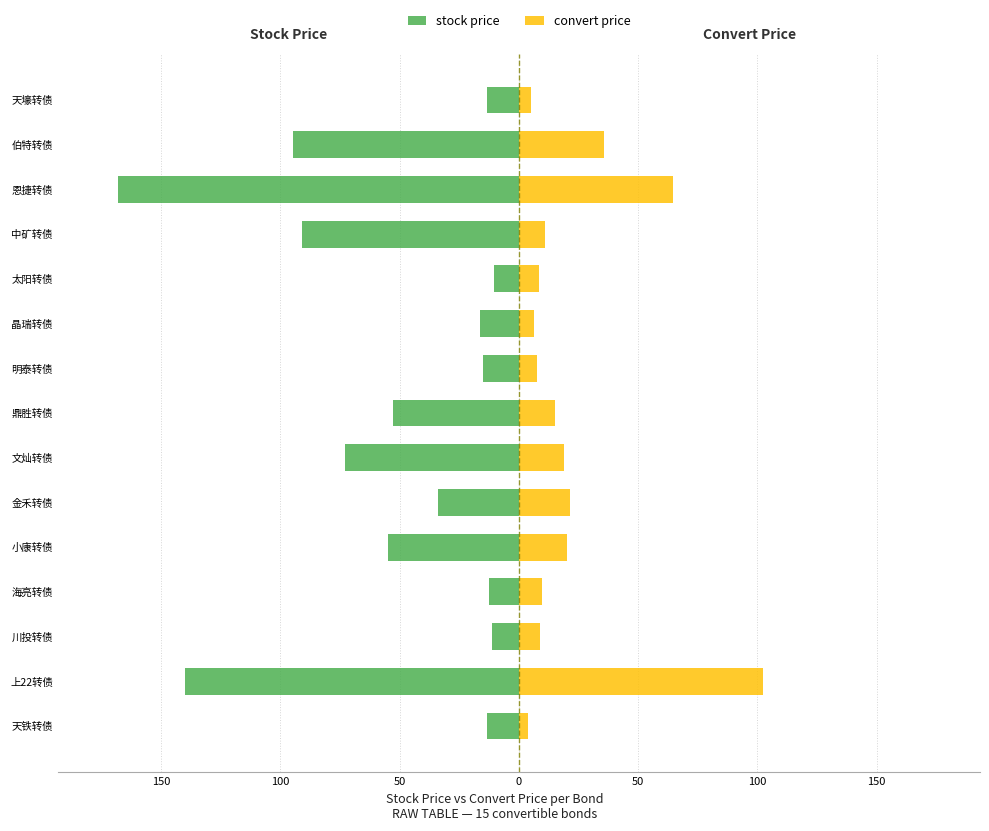

How many bars are there in total?

30